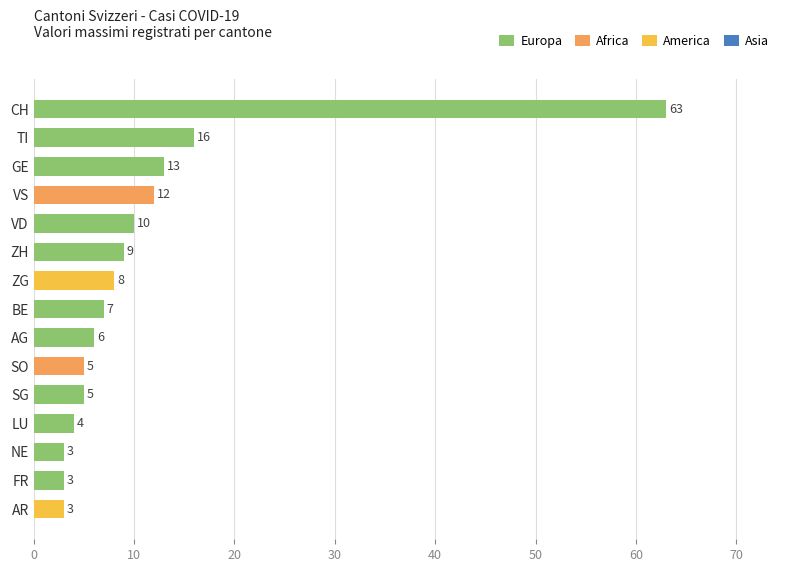

What value does the data have at ZG, to the nearest 10?

10